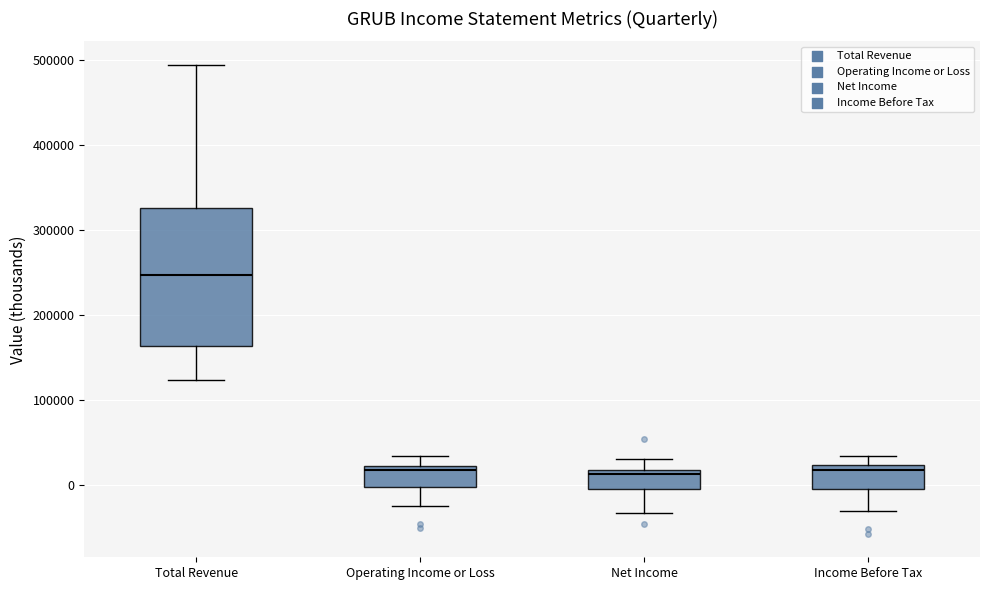

Reading left to right, transcribe this box plot: for each box, give where its median line is, the range the box spans, and where its two whiskers end, as read against the y-axis. The values are not printed on the chart, so give them approximately, as read against the axis.

Total Revenue: median 250000, box 160000 to 330000, whiskers 120000 to 490000
Operating Income or Loss: median 20000 (just below the box's upper edge), box 0 to 20000, whiskers -20000 to 30000
Net Income: median 10000, box -10000 to 20000, whiskers -30000 to 30000
Income Before Tax: median 20000 (just below the box's upper edge), box 0 to 20000, whiskers -30000 to 30000